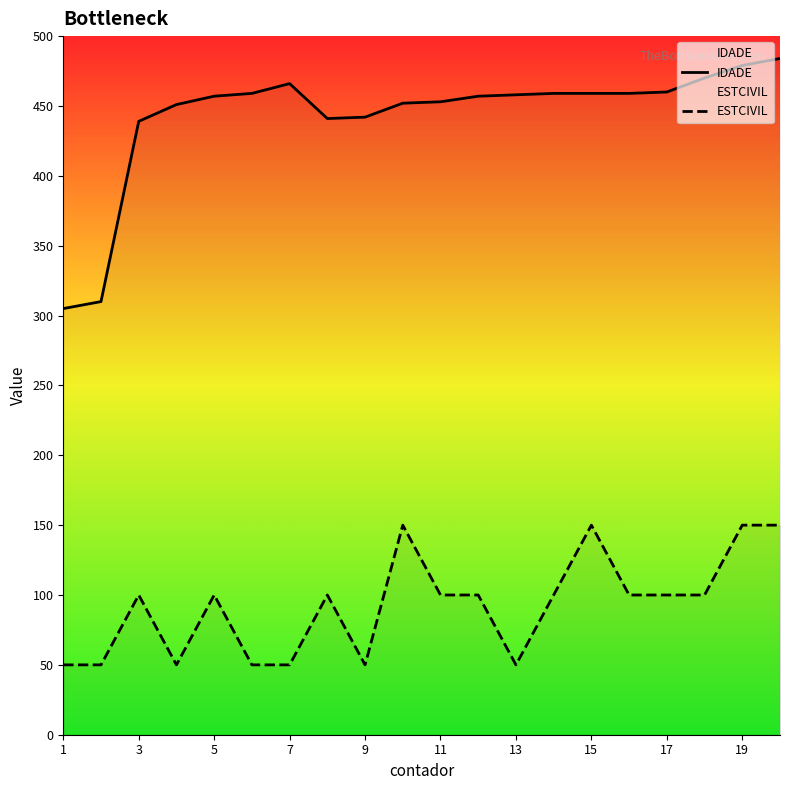

Count the number of categories in the chart.

20